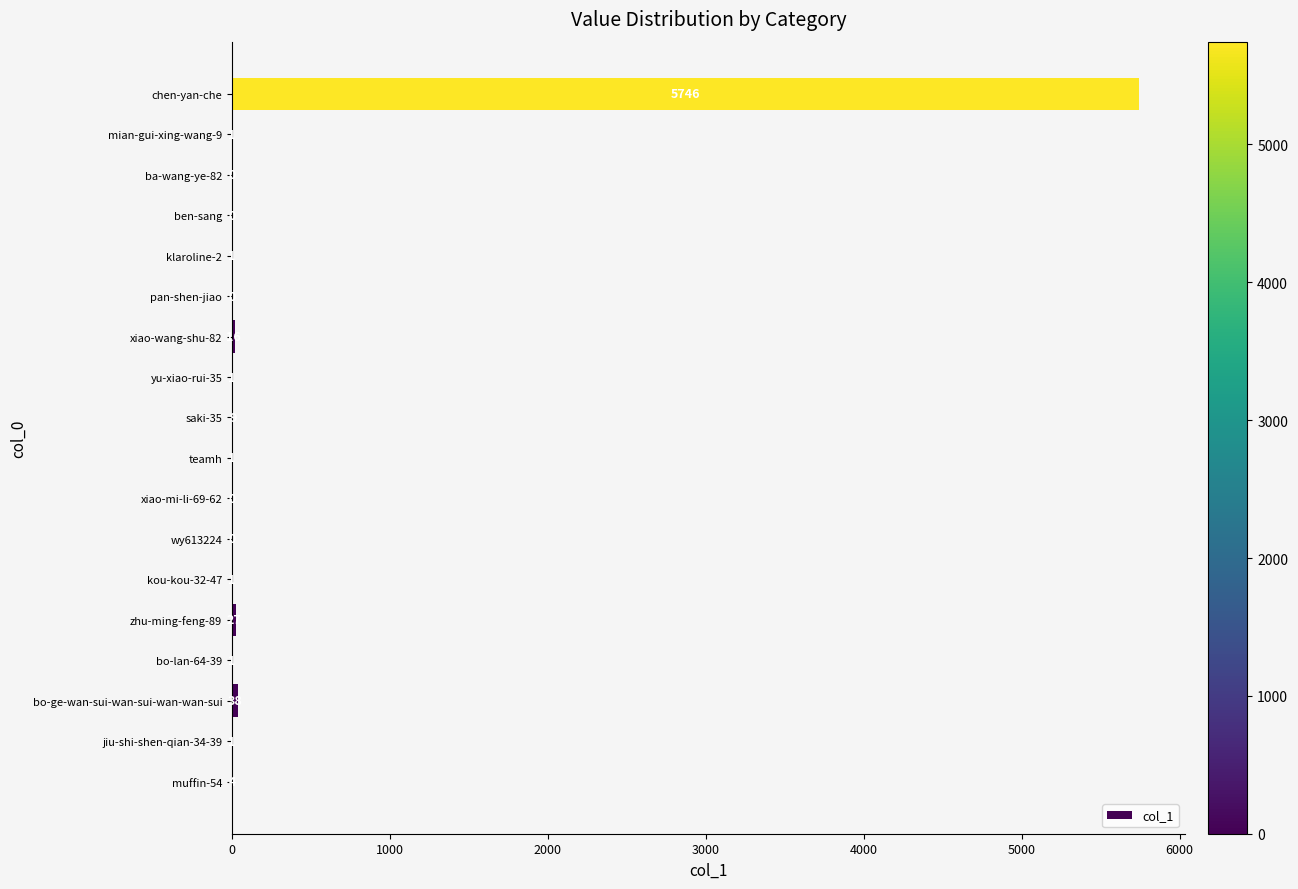

Reading bottom to top, what are all the values shown in this chart?

muffin-54=4	jiu-shi-shen-qian-34-39=1	bo-ge-wan-sui-wan-sui-wan-wan-sui=38	bo-lan-64-39=1	zhu-ming-feng-89=27	kou-kou-32-47=1	wy613224=0	xiao-mi-li-69-62=0	teamh=1	saki-35=9	yu-xiao-rui-35=1	xiao-wang-shu-82=16	pan-shen-jiao=0	klaroline-2=1	ben-sang=0	ba-wang-ye-82=0	mian-gui-xing-wang-9=1	chen-yan-che=5746